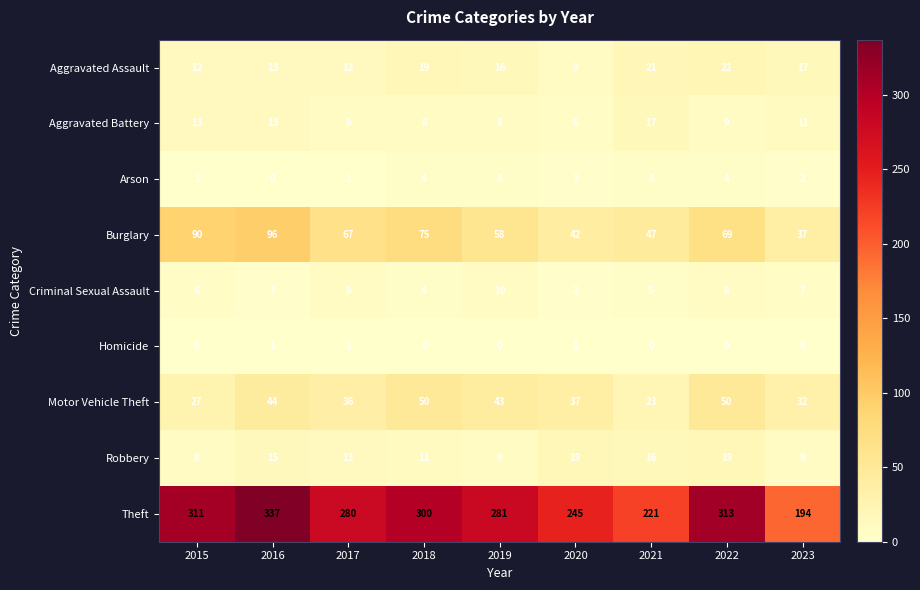

Where is Aggravated Assault nearest to the value 15?

2019